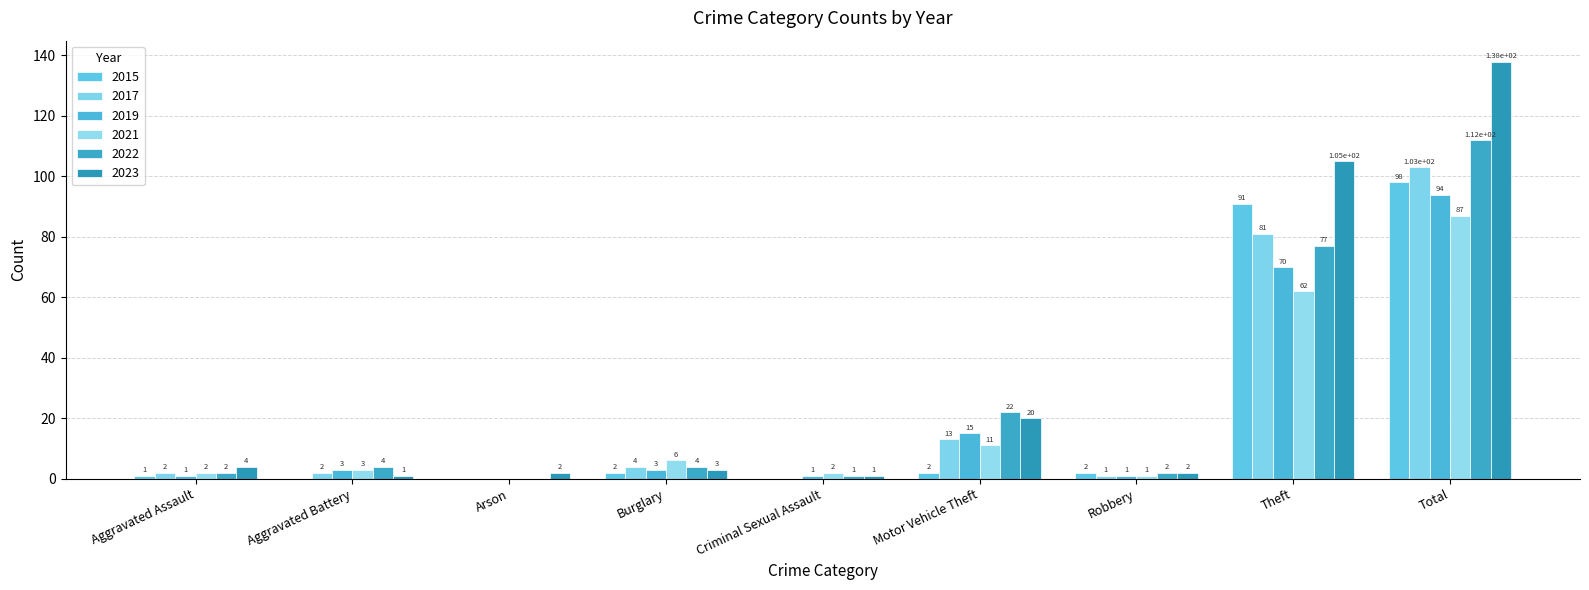

How many groups of bars are there?

9